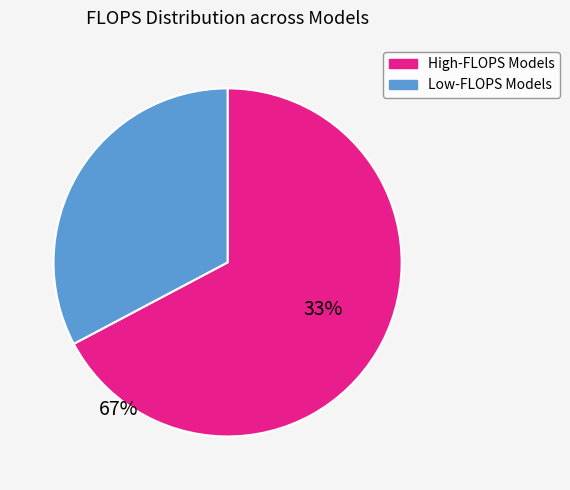

Count the number of slices in the pie.

2